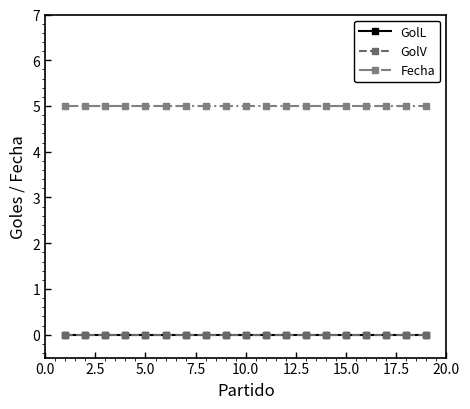

Is this an area chart (filled region under the line)?

No